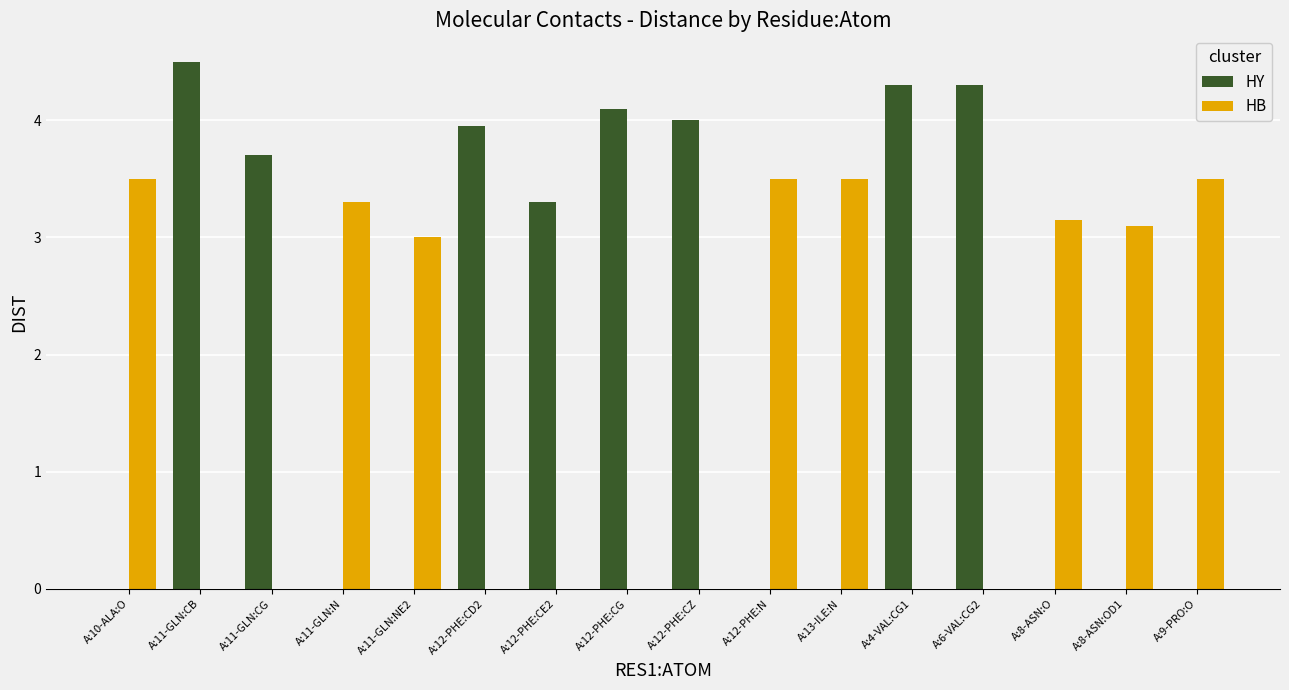

Are the bars horizontal?

No